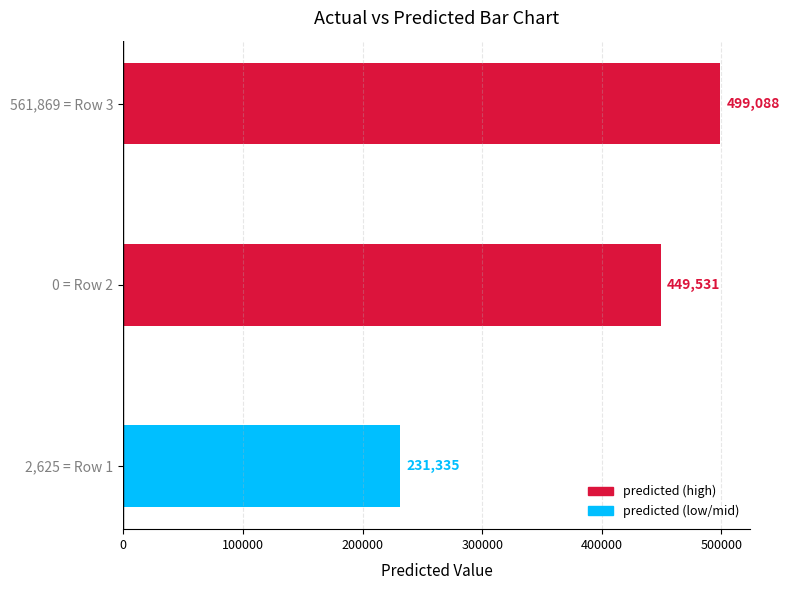

How many categories are shown in the chart?

3